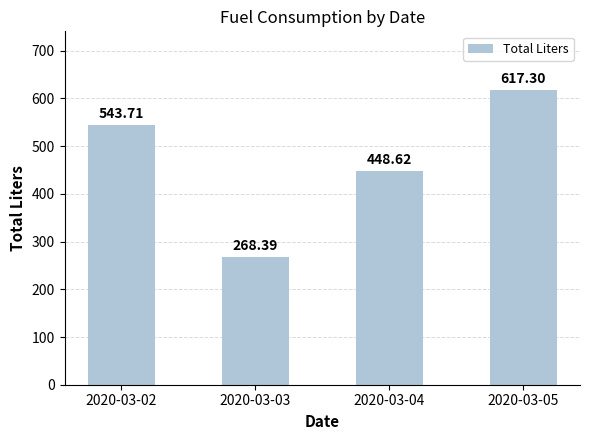

Reading left to right, transcribe all the data shown in this chart.

543.7	268.4	448.6	617.3